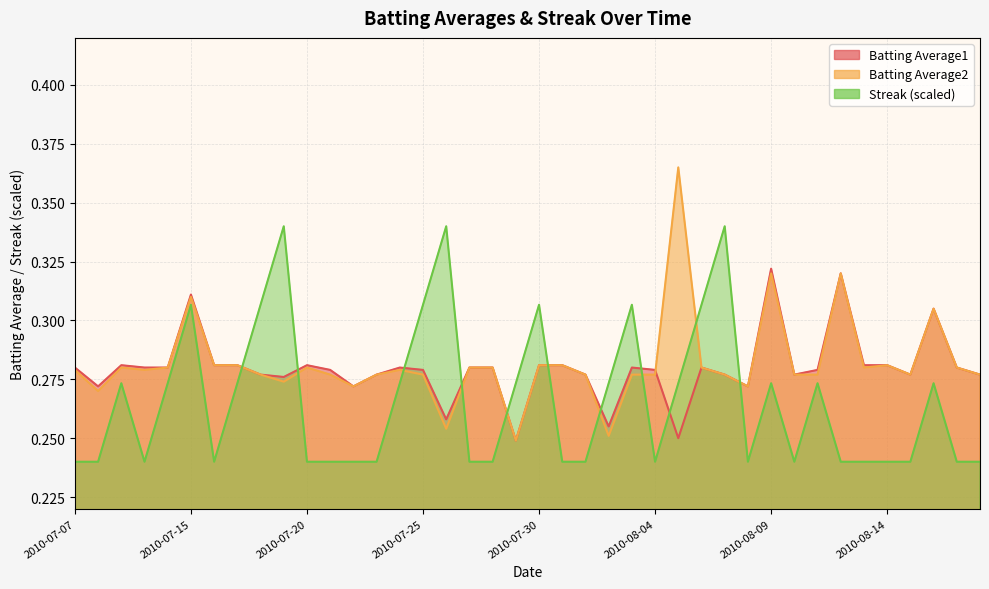

Reading left to right, extract all data points from this chart.

Batting Average1: 0.3	0.3	0.3	0.3	0.3	0.3	0.3	0.3	0.3	0.3	0.3	0.3	0.3	0.3	0.3	0.3	0.3	0.3	0.3	0.2	0.3	0.3	0.3	0.3	0.3	0.3	0.2	0.3	0.3	0.3	0.3	0.3	0.3	0.3	0.3	0.3	0.3	0.3	0.3	0.3
Batting Average2: 0.3	0.3	0.3	0.3	0.3	0.3	0.3	0.3	0.3	0.3	0.3	0.3	0.3	0.3	0.3	0.3	0.3	0.3	0.3	0.2	0.3	0.3	0.3	0.3	0.3	0.3	0.4	0.3	0.3	0.3	0.3	0.3	0.3	0.3	0.3	0.3	0.3	0.3	0.3	0.3
Streak: 0.2	0.2	0.3	0.2	0.3	0.3	0.2	0.3	0.3	0.3	0.2	0.2	0.2	0.2	0.3	0.3	0.3	0.2	0.2	0.3	0.3	0.2	0.2	0.3	0.3	0.2	0.3	0.3	0.3	0.2	0.3	0.2	0.3	0.2	0.2	0.2	0.2	0.3	0.2	0.2